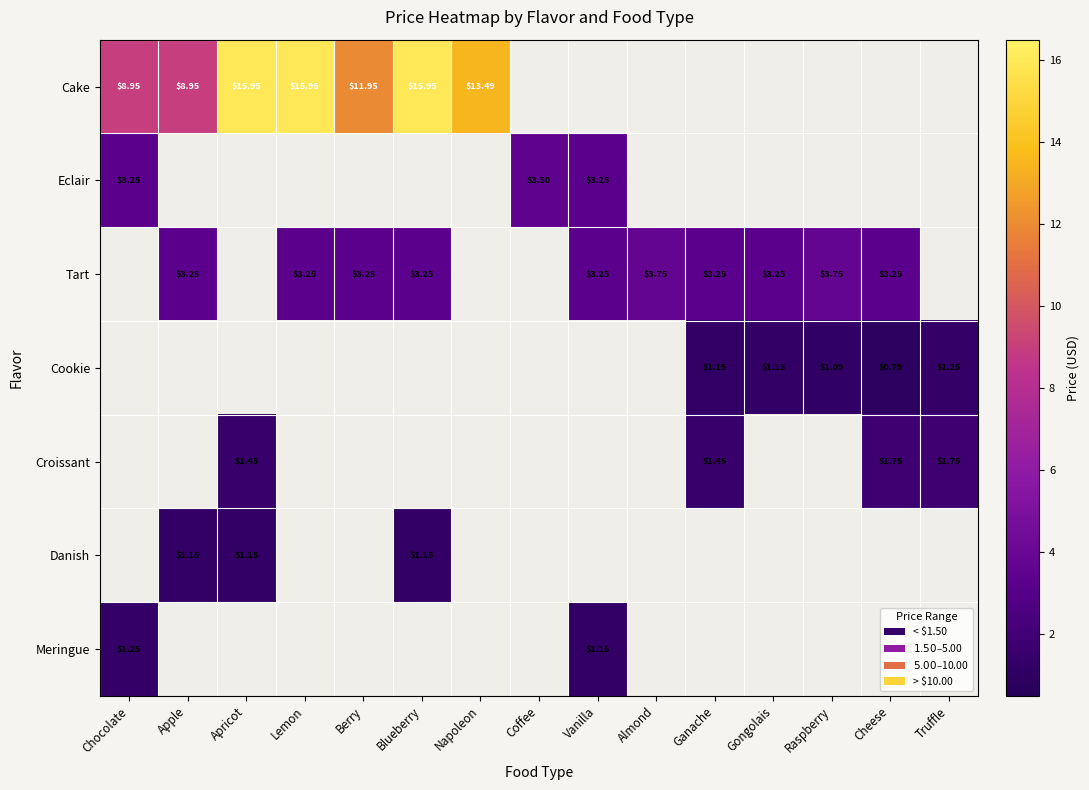

Which series changed the most between Napoleon and Vanilla?

Cake